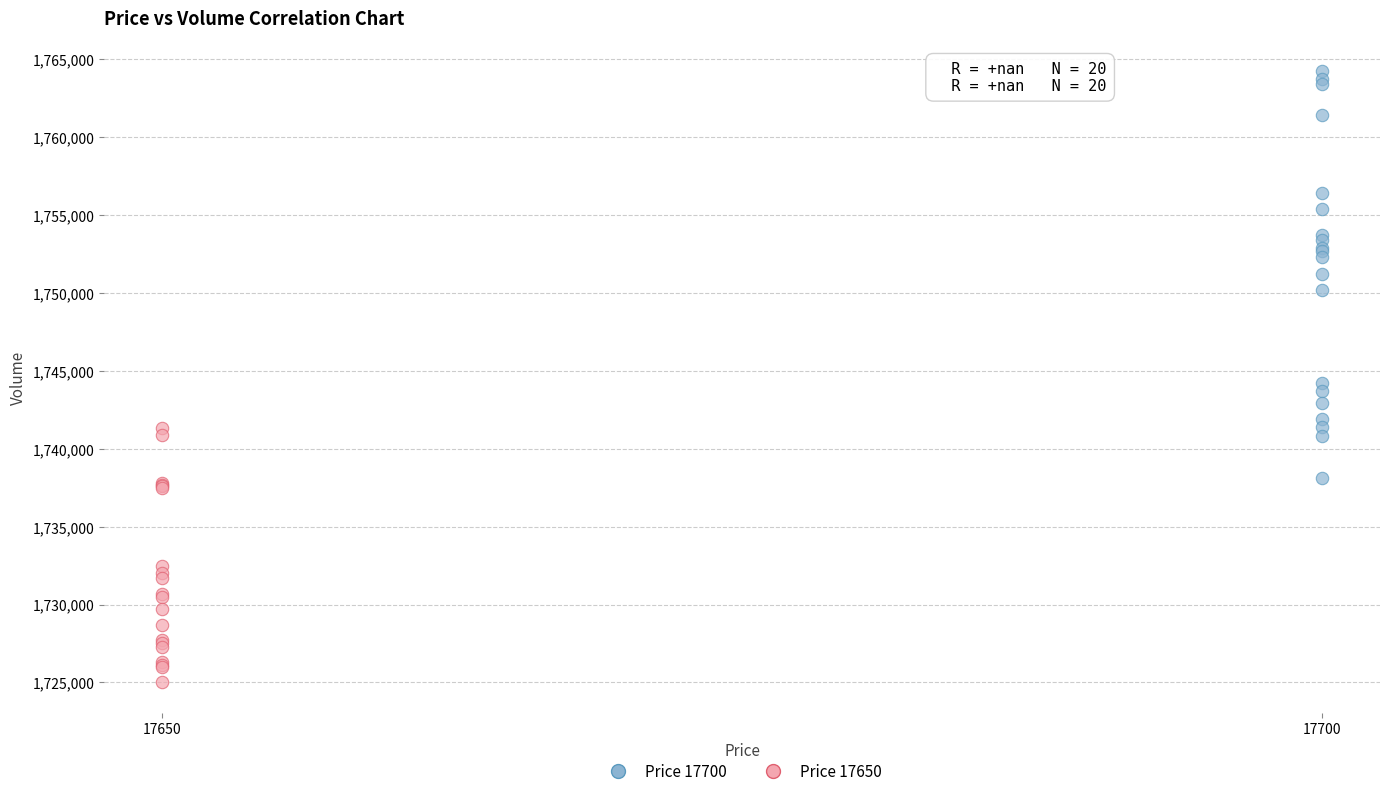

Which series reaches the maximum Y coordinate?

Price 17700